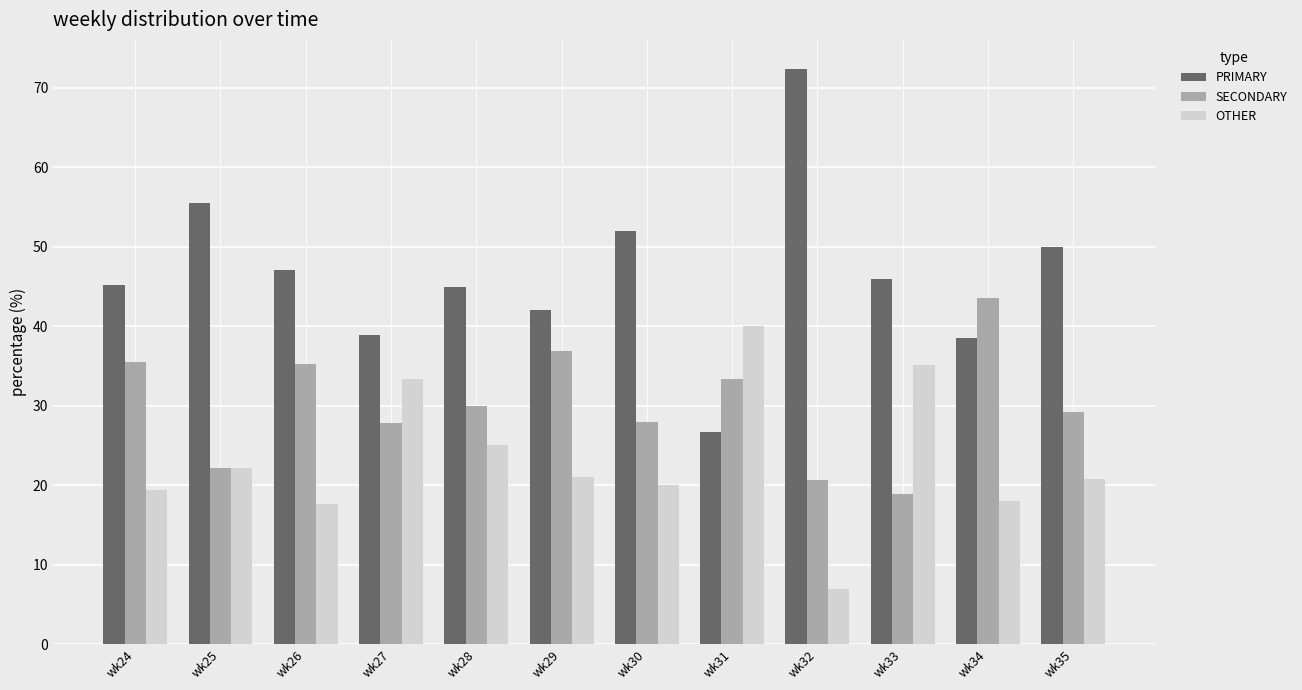

At which label does OTHER first exceed 21?

wk25